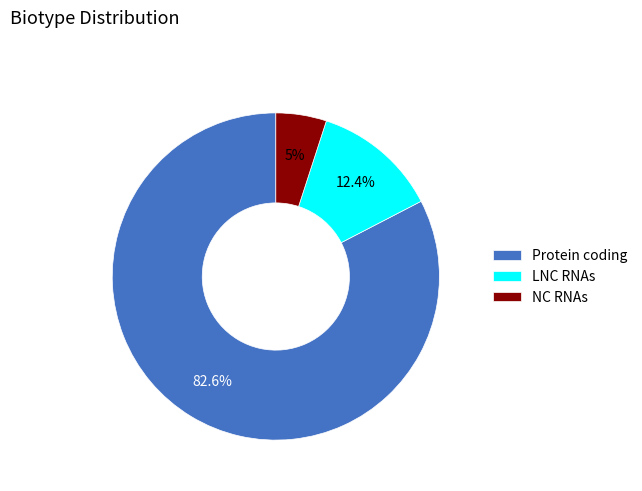

Is the sum of NC RNAs and Protein coding greater than half?

Yes